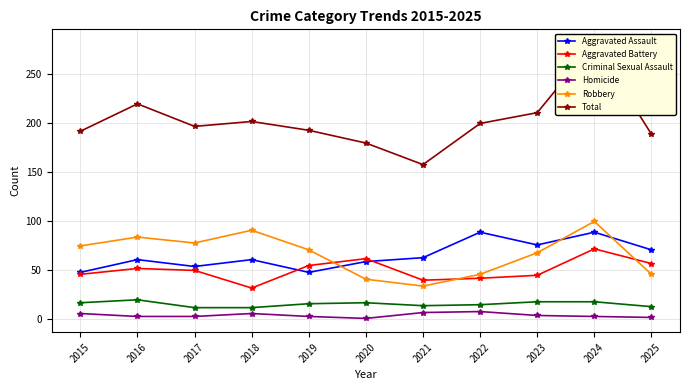

What is the difference between the Aggravated Battery values at 2020 and 2025?

5